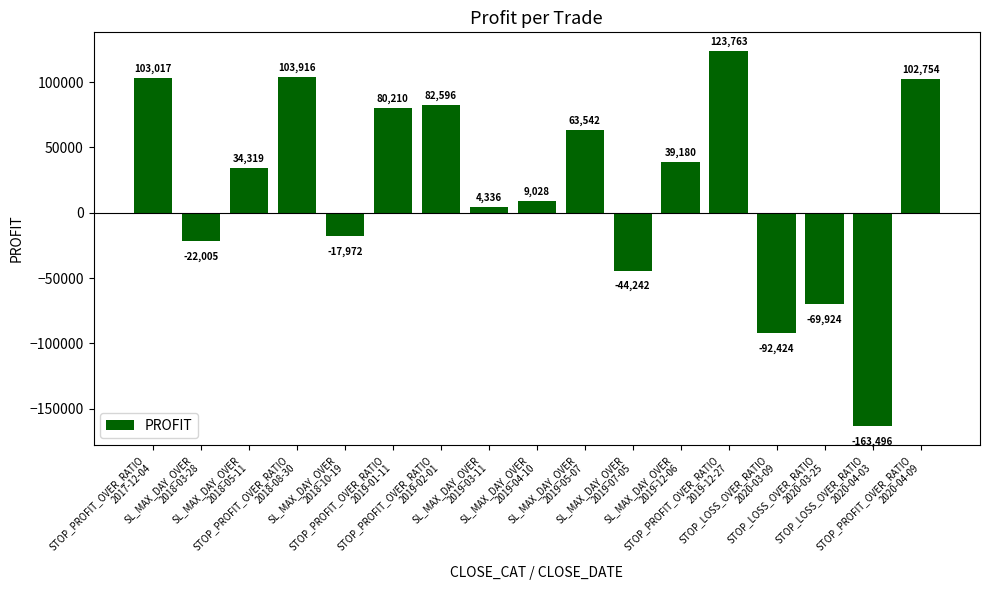

Where does the data first go above 34319?

STOP_PROFIT_OVER_RATIO
2017-12-04